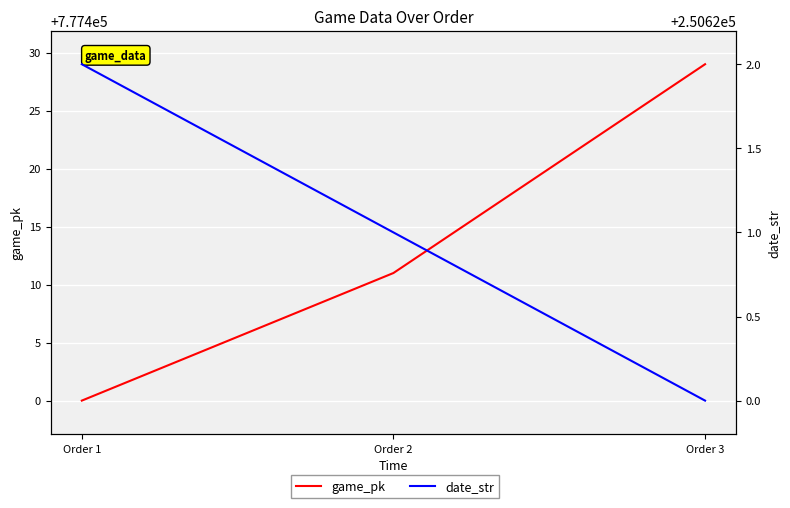

Which series has the largest total across all categories?

game_pk